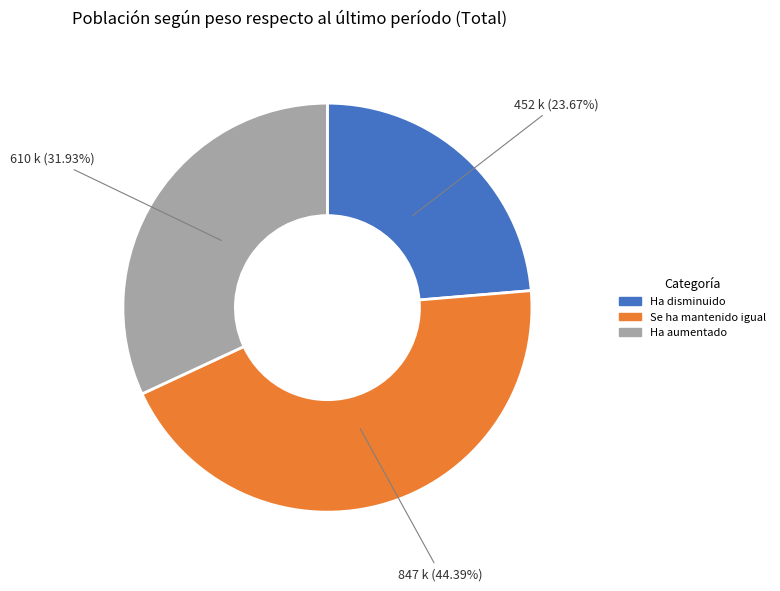

Is Ha disminuido the majority of the pie?

No